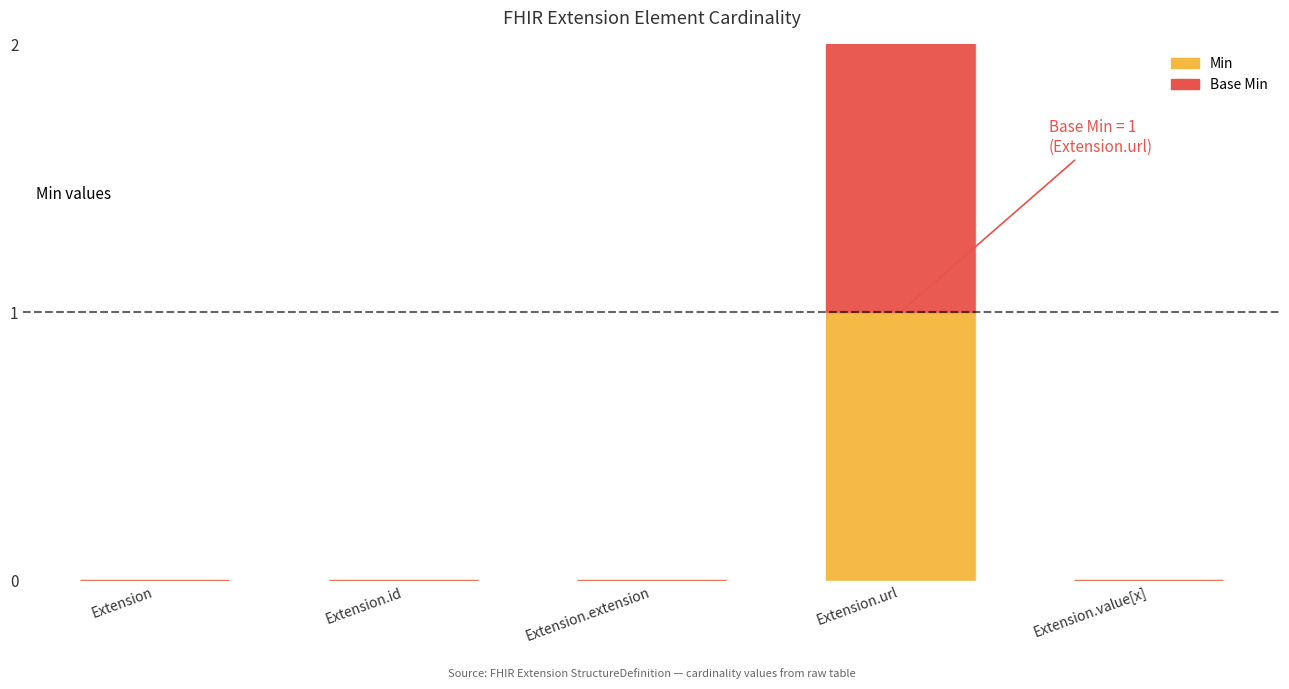

True or false: Min has a value of 1 at Extension.extension.

False